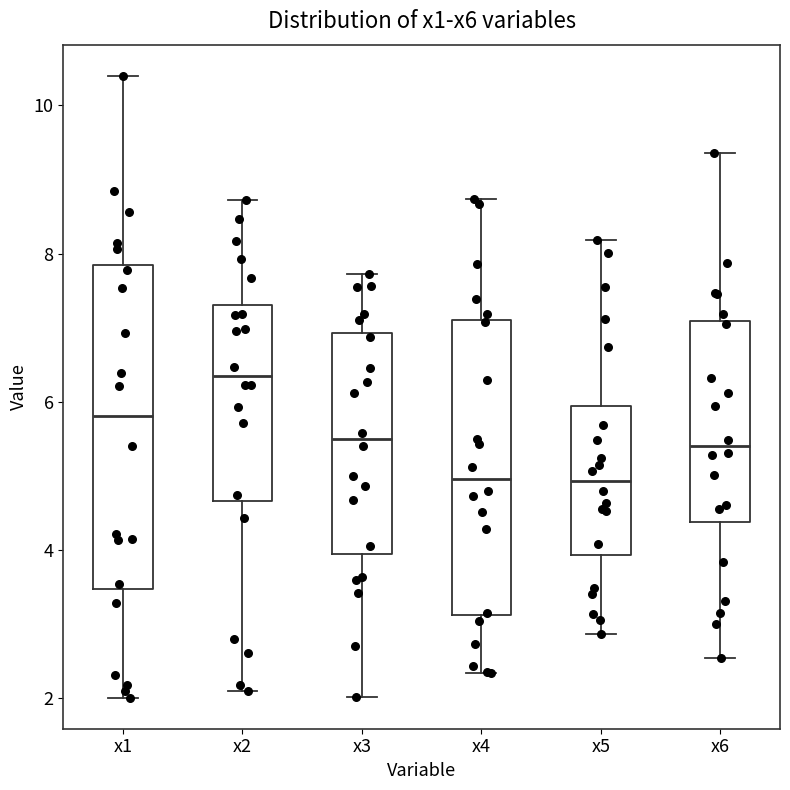

Where does the median line of the box for x5 sit on the y-axis? The values are not printed on the chart, so give them approximately, as read against the axis.

5.0